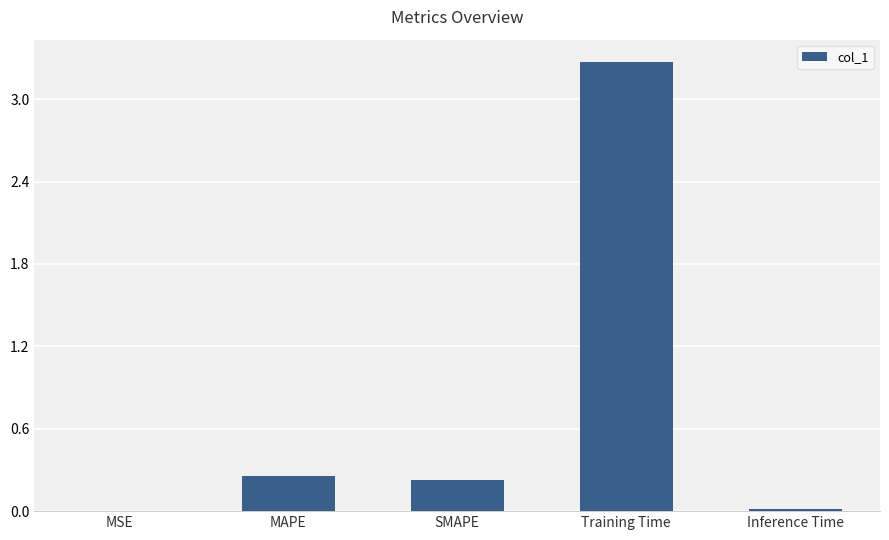

What is the maximum value shown in the chart?

3.3